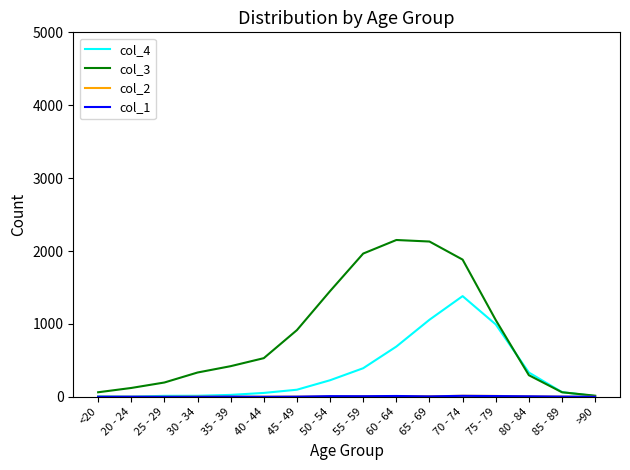

What is the difference between the highest and lowest values at 75 - 79?

1043